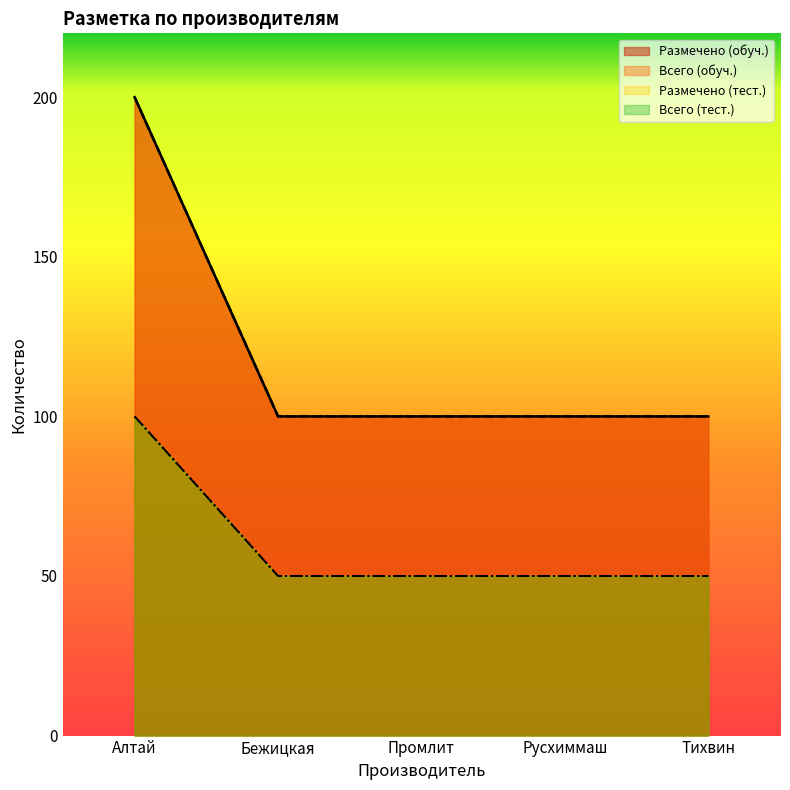

True or false: Размечено (тест.) has more than 1 points higher than both neighbors.

False